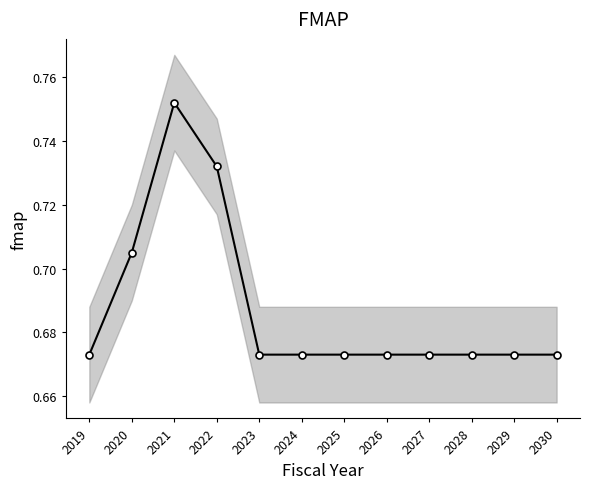

What is the difference between the second highest and second lowest values?

0.1